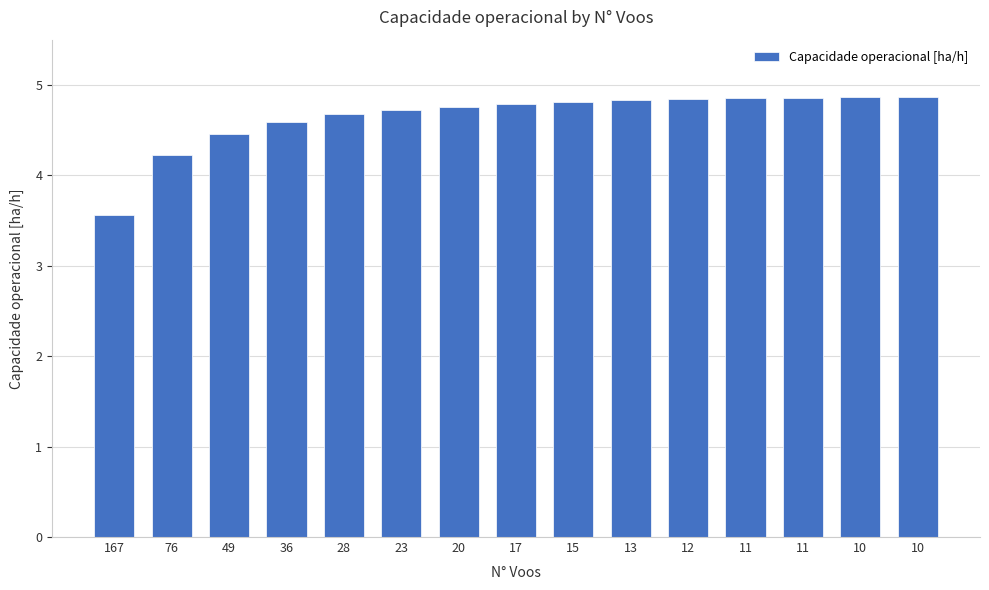

Approximately how many times larger is the value at 13 compared to 15?

1.0